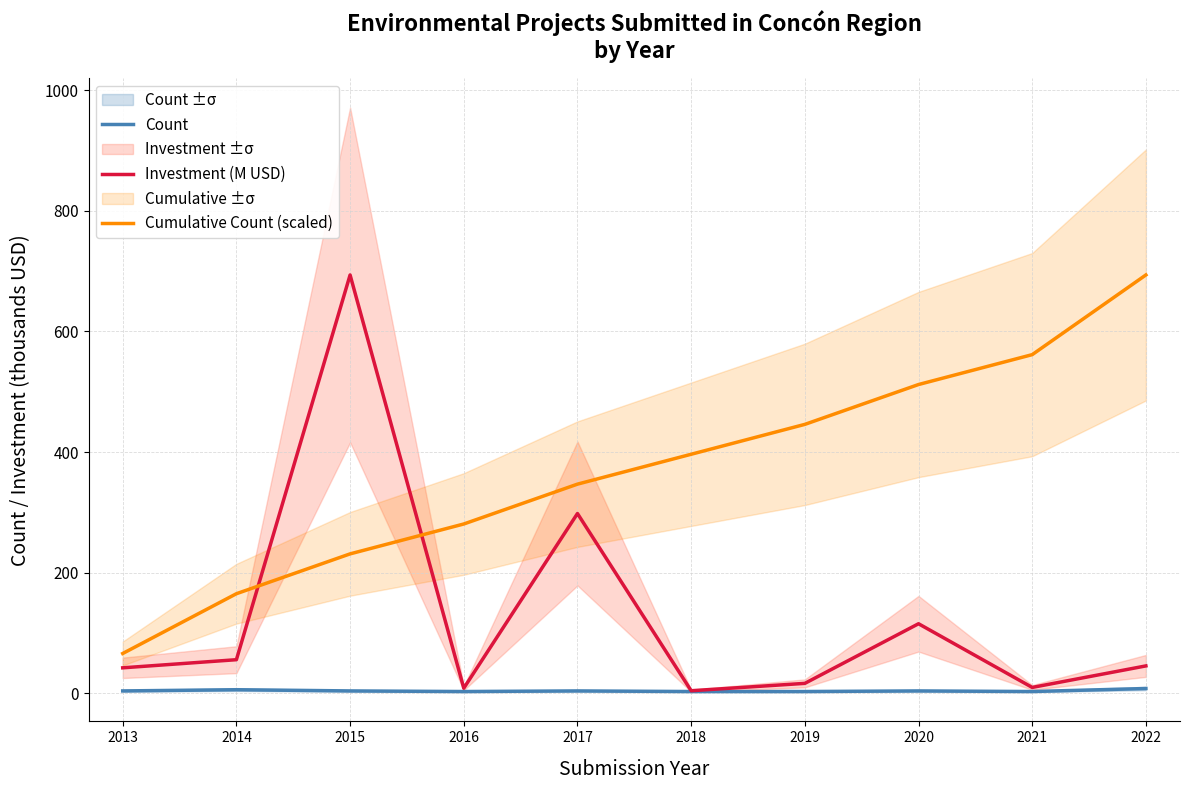

What are all the series names shown in the legend?

Count, Investment (M USD), Cumulative Count (scaled)